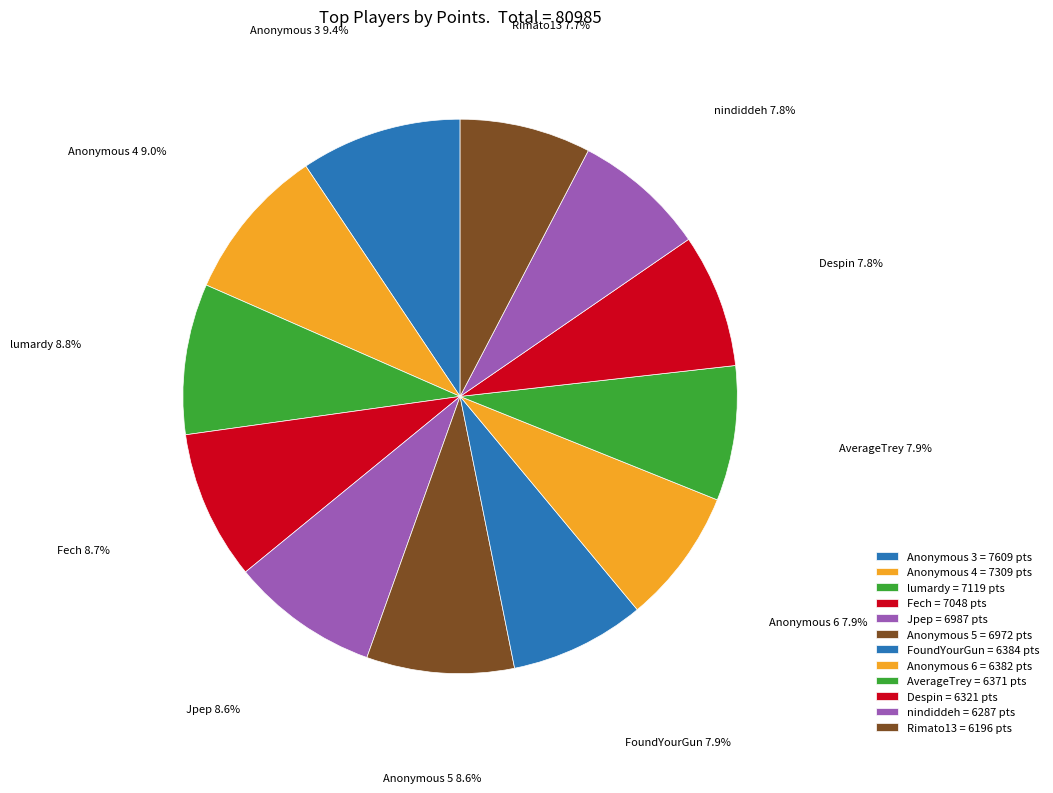

How many slices are in this pie chart?

12